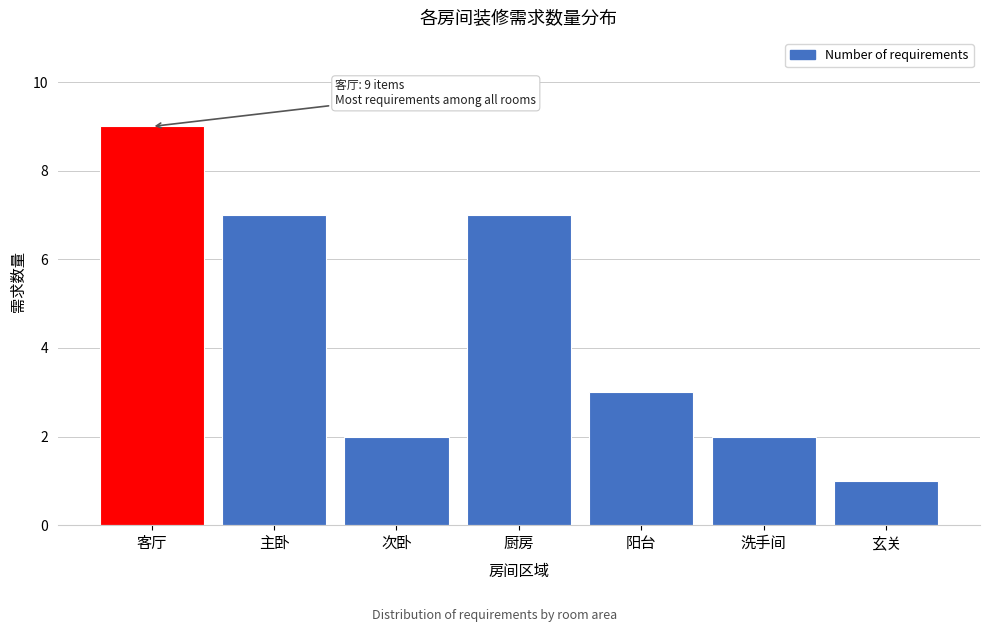

Reading left to right, what are all the values shown in this chart?

客厅=9	主卧=7	次卧=2	厨房=7	阳台=3	洗手间=2	玄关=1